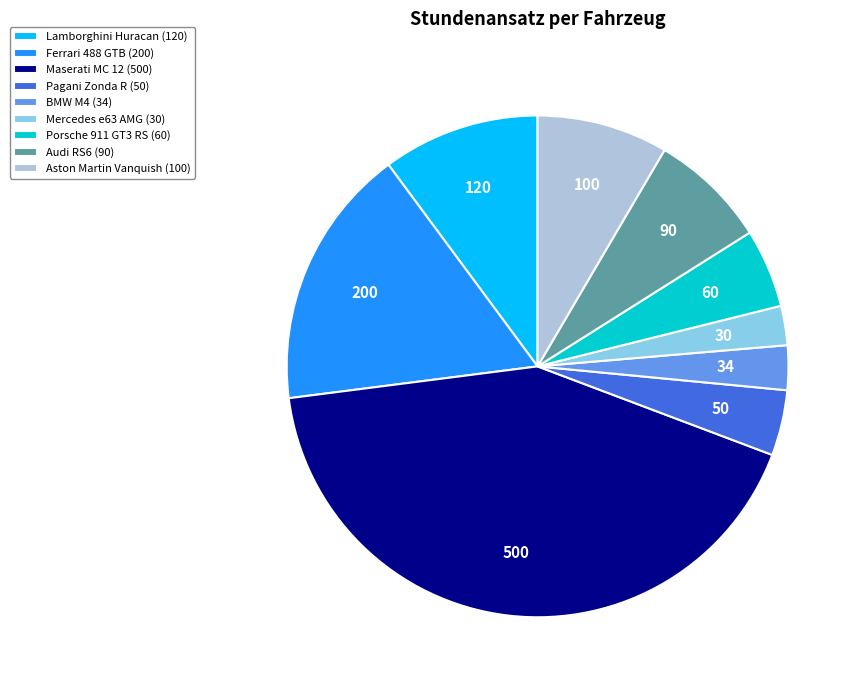

Is it true that Audi RS6 is 8% of the pie?

True